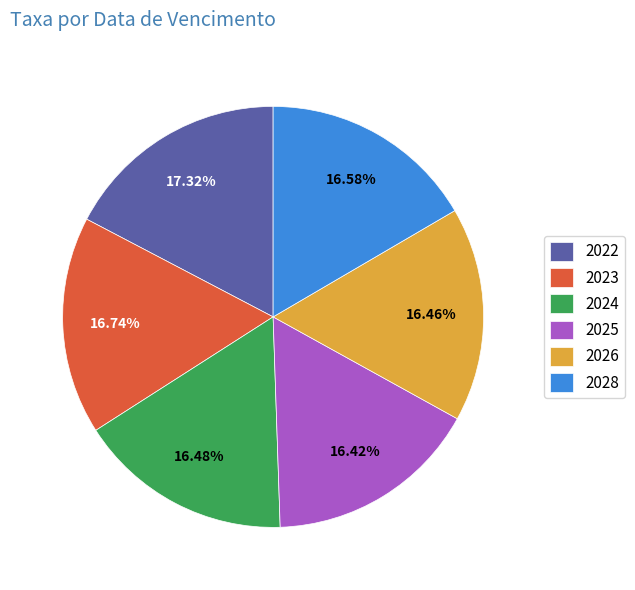

True or false: 2028 accounts for 5% of the total.

False